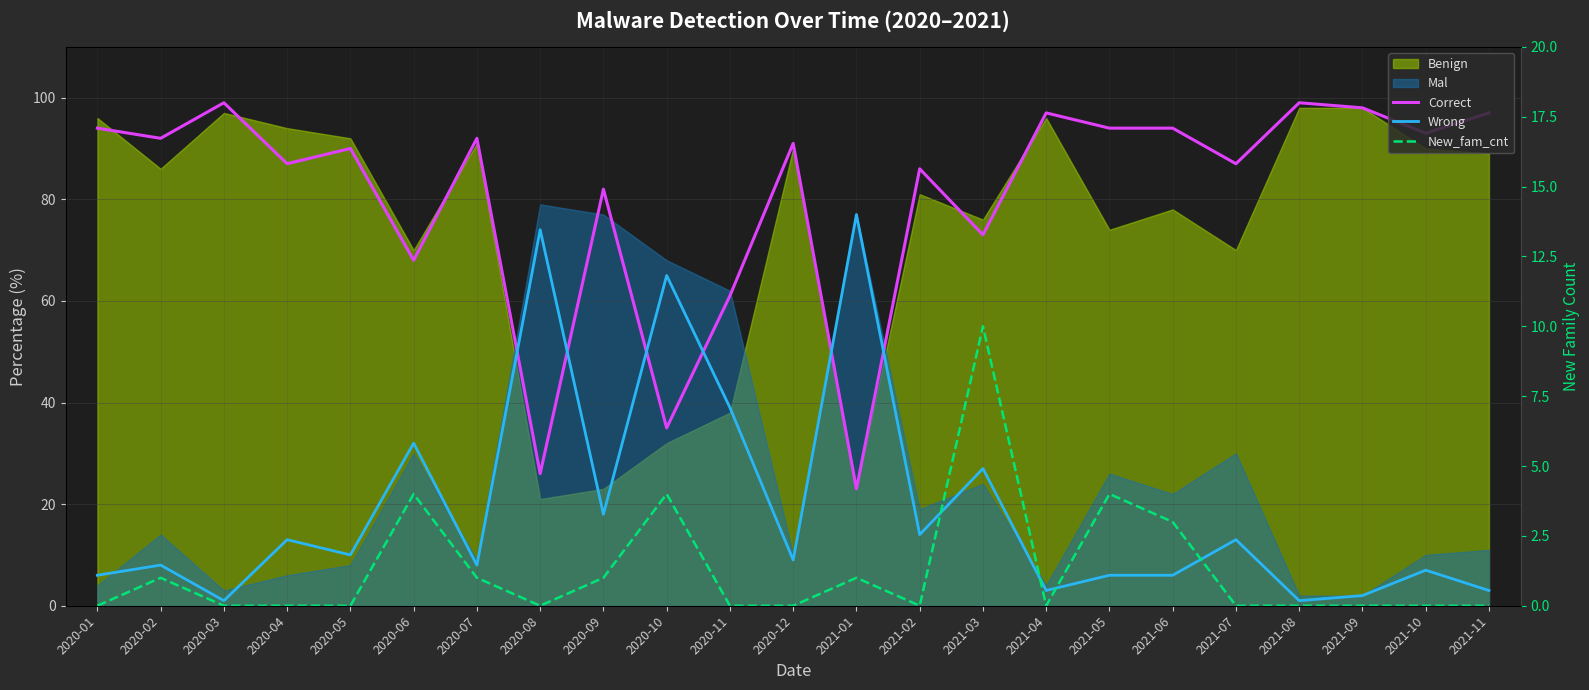

How many values in the Correct series are below 91?

11